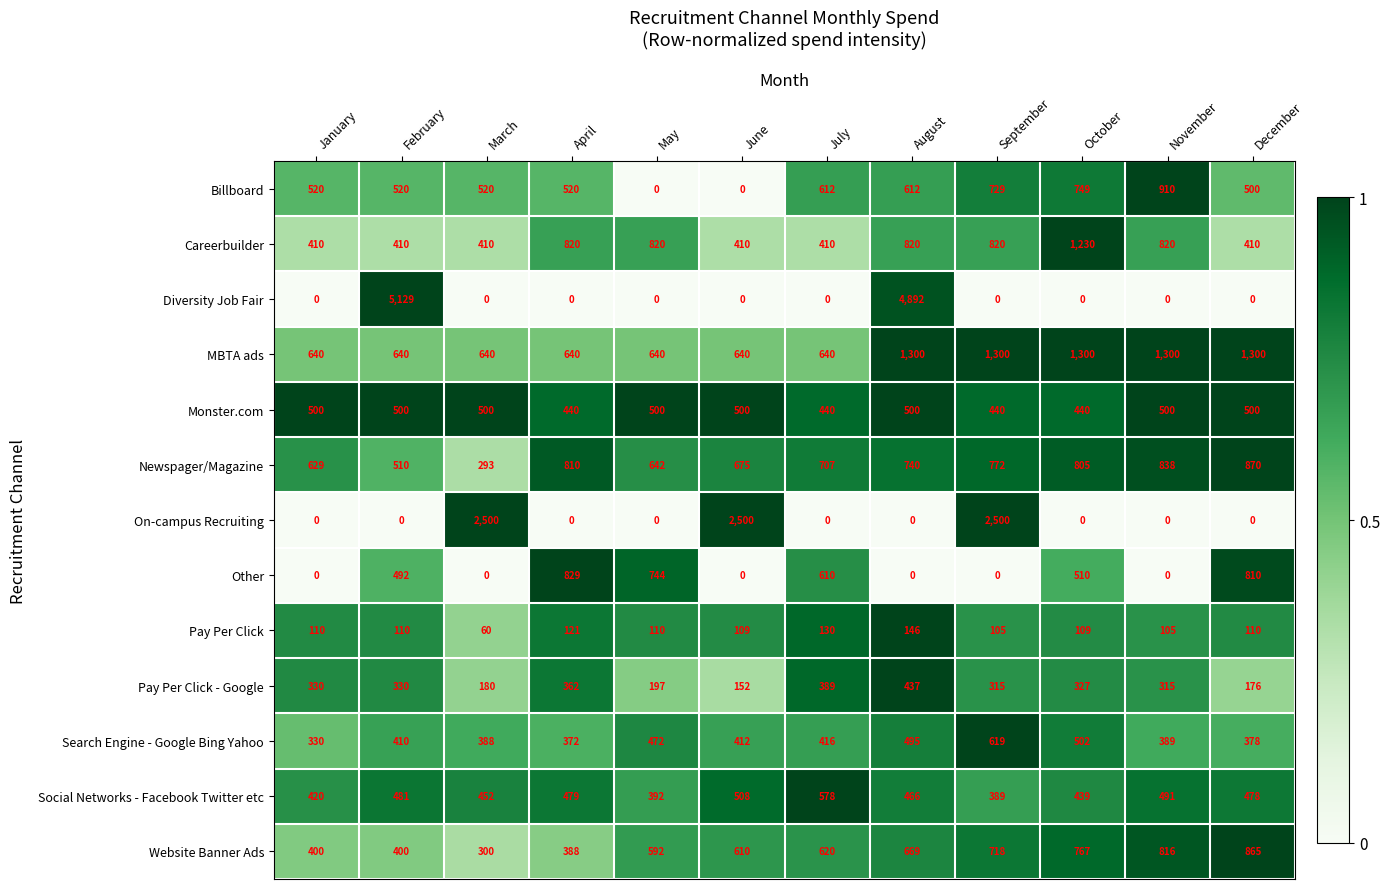

Which series has the widest spread of values?

Diversity Job Fair